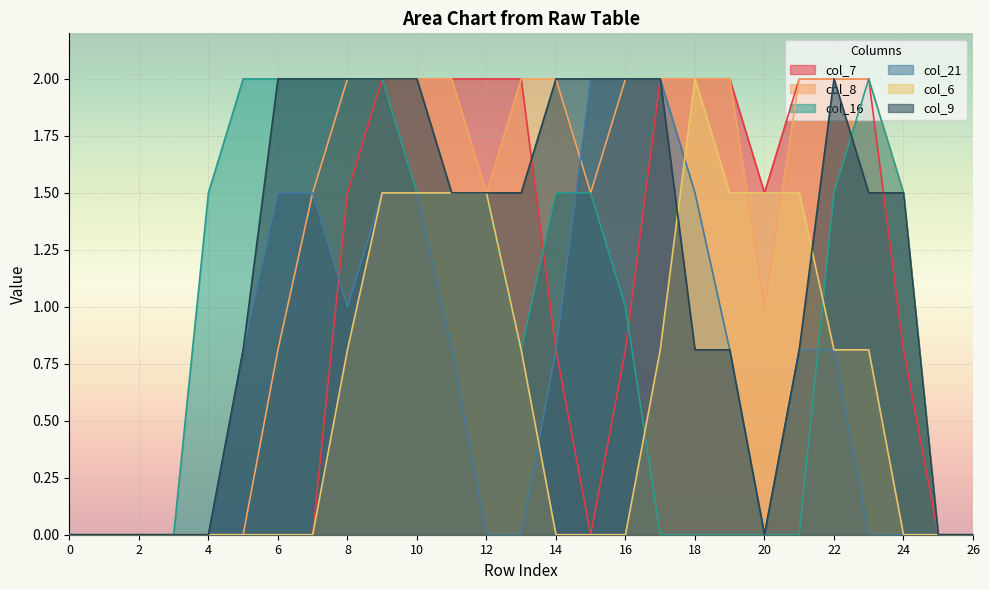

Between 16 and 24, which series saw the biggest shift?

col_21